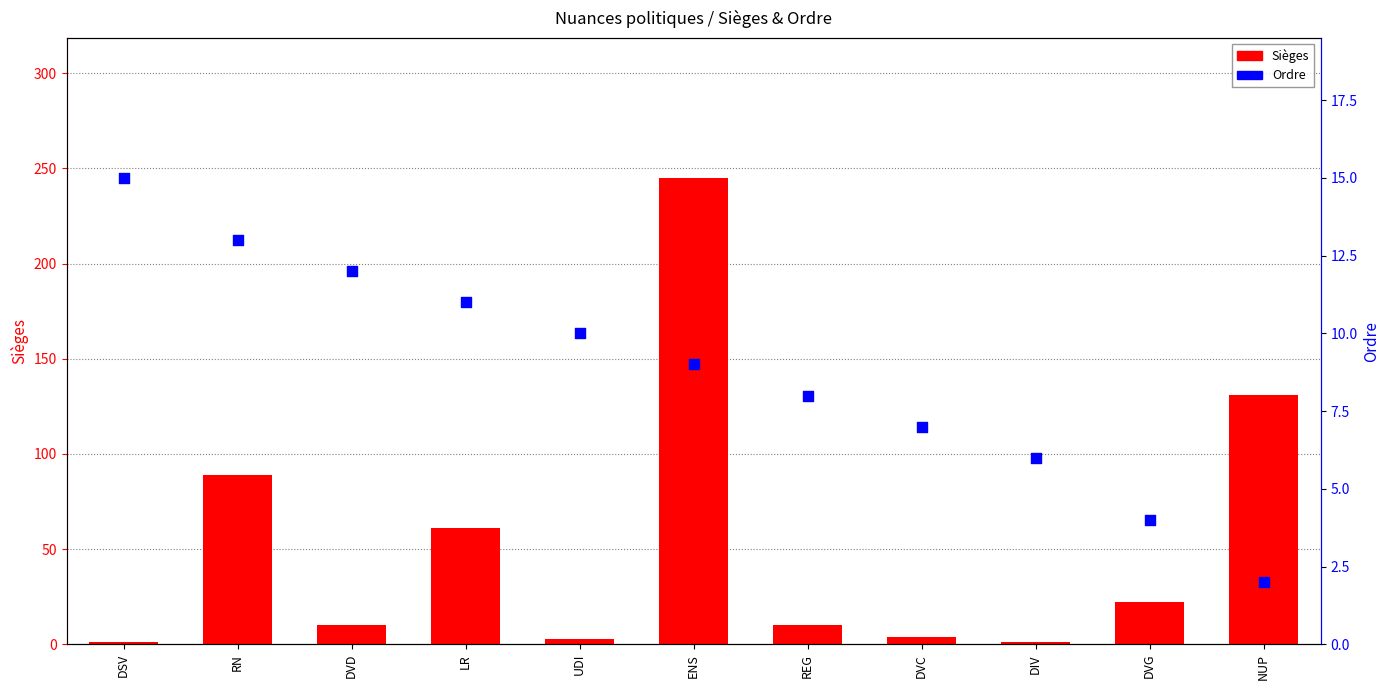

At how many categories does at least one series exceed 186?

1